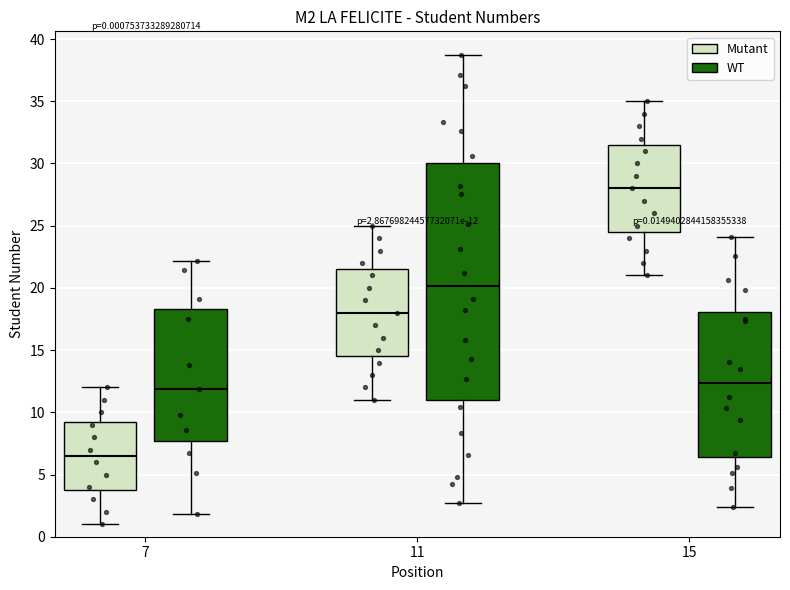

Which box's median line is the lowest?

7 (Mutant)